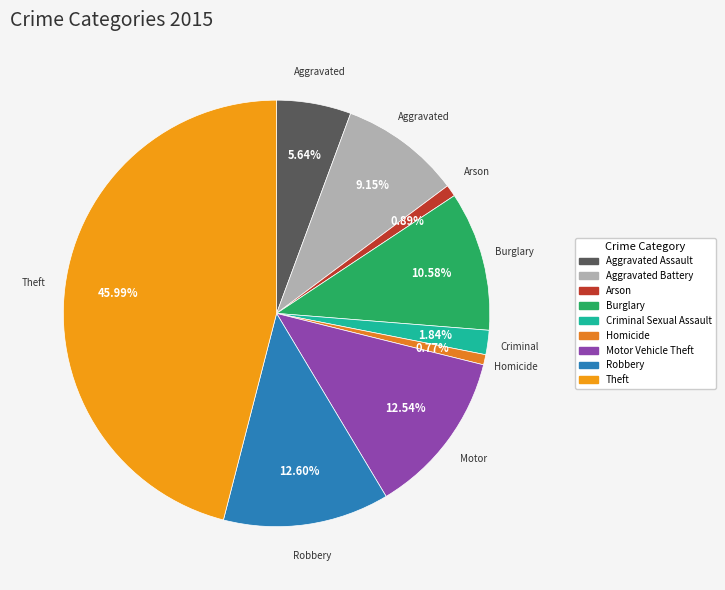

Is it true that Aggravated Assault is 6% of the pie?

True